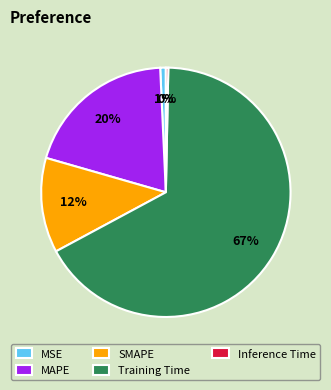

The MSE slice represents 1% of the pie. True or false?

True